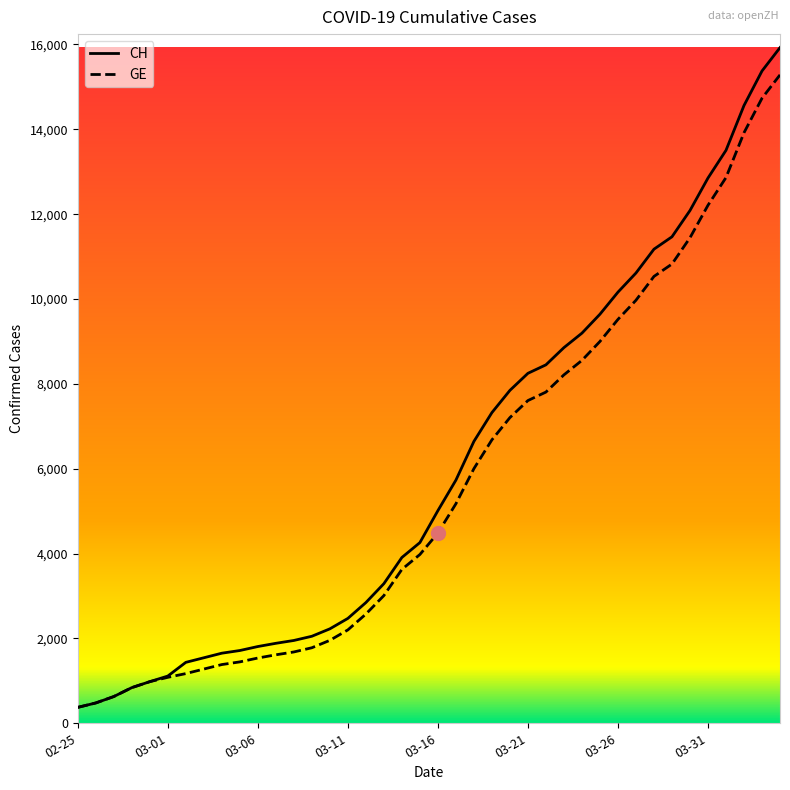

Which series has the widest spread of values?

CH